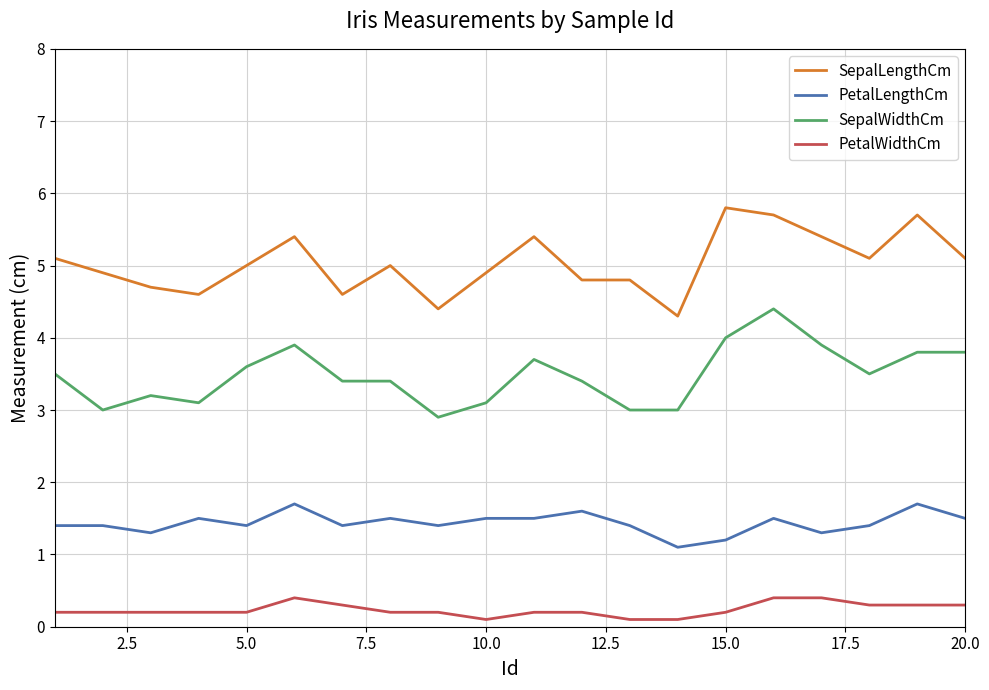

What is the difference between the second highest and second lowest values in the SepalWidthCm series?

1.0